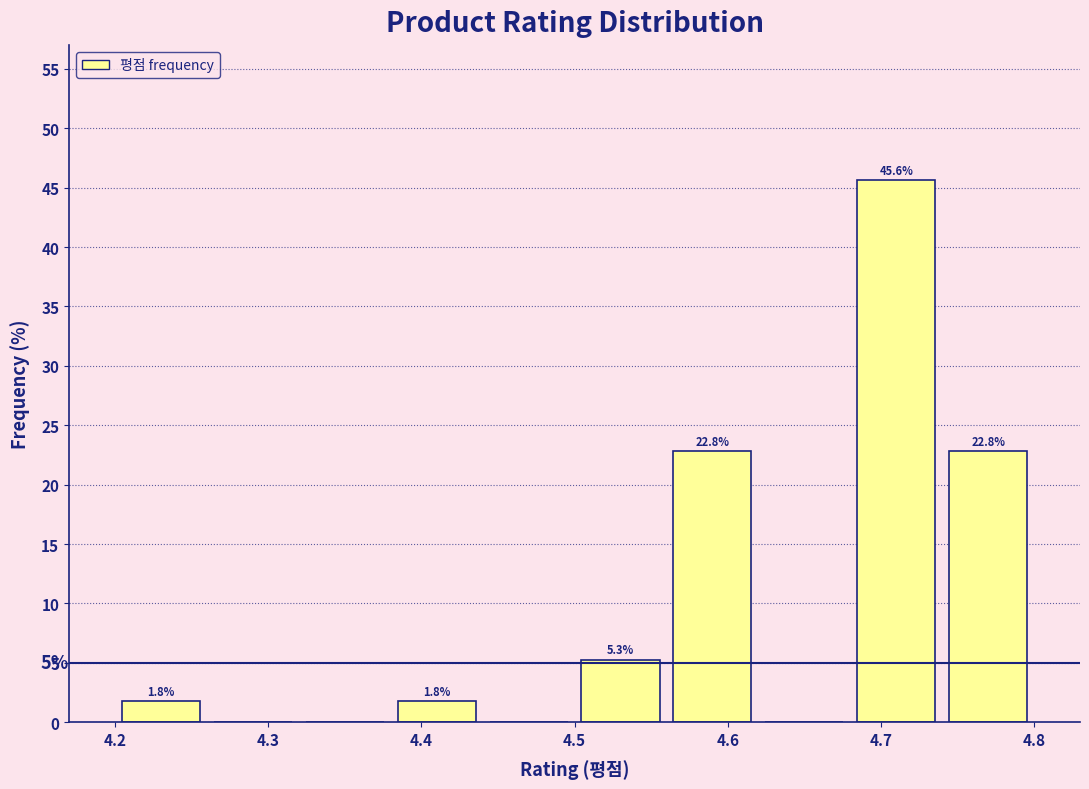

Over which range of the x-axis is the bar tallest?

4.68 to 4.74